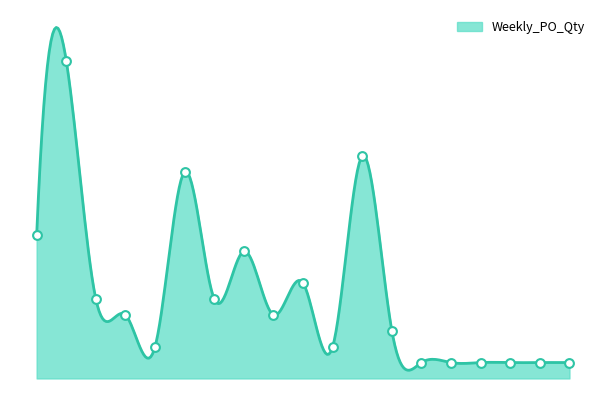

Approximately how many times larger is the value at 2024-09-09 compared to 2024-07-15?

3.0